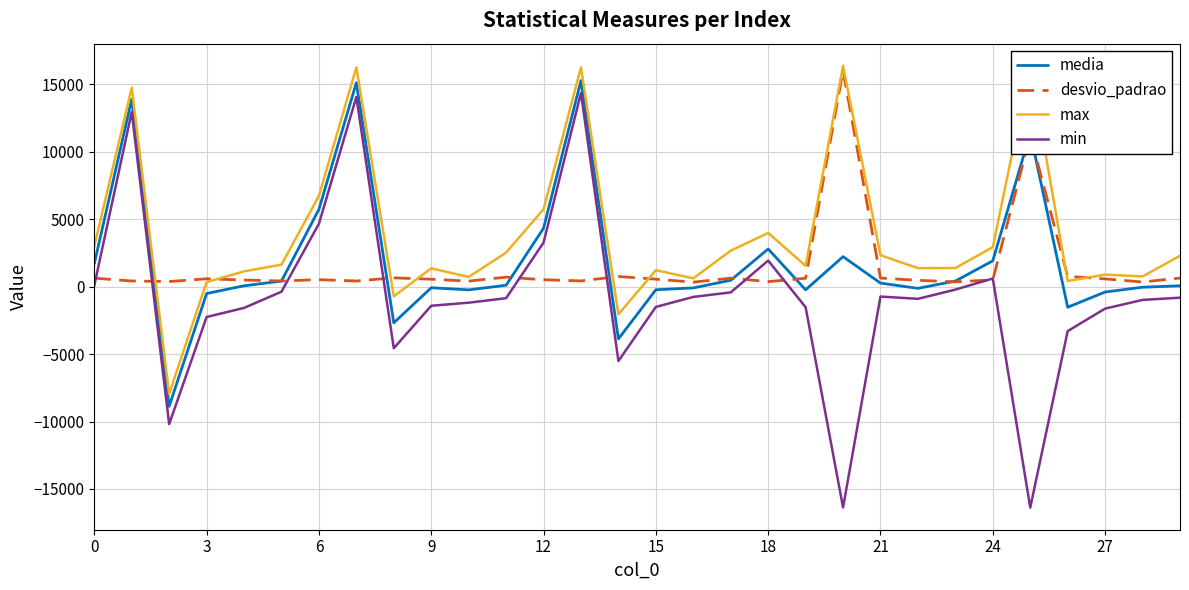

What is the smallest value displayed?

-16384.0